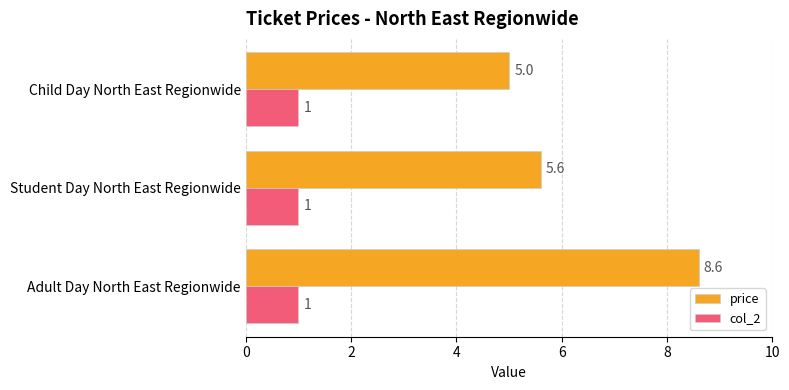

Rank the series at Student Day North East Regionwide from lowest to highest value.

col_2, price